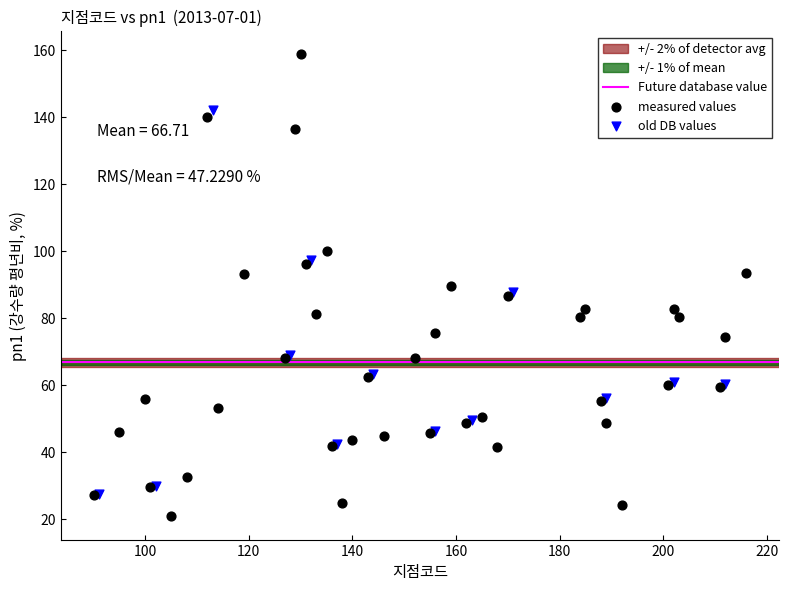

Which series has the largest Y range (max minus min)?

measured values